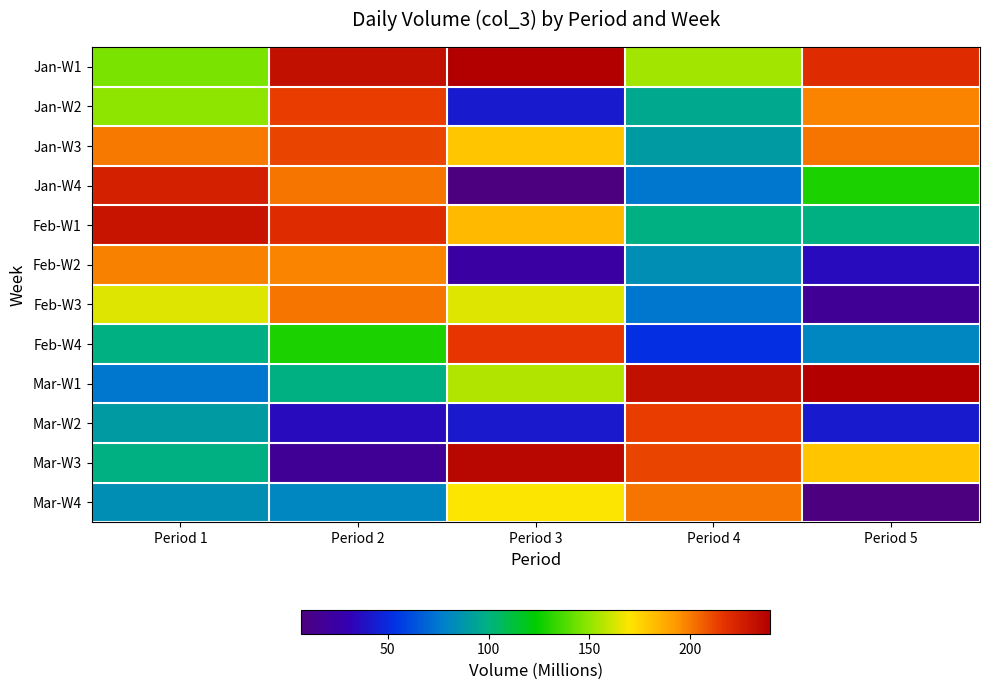

Which series has the largest range (max minus min)?

Mar-W3